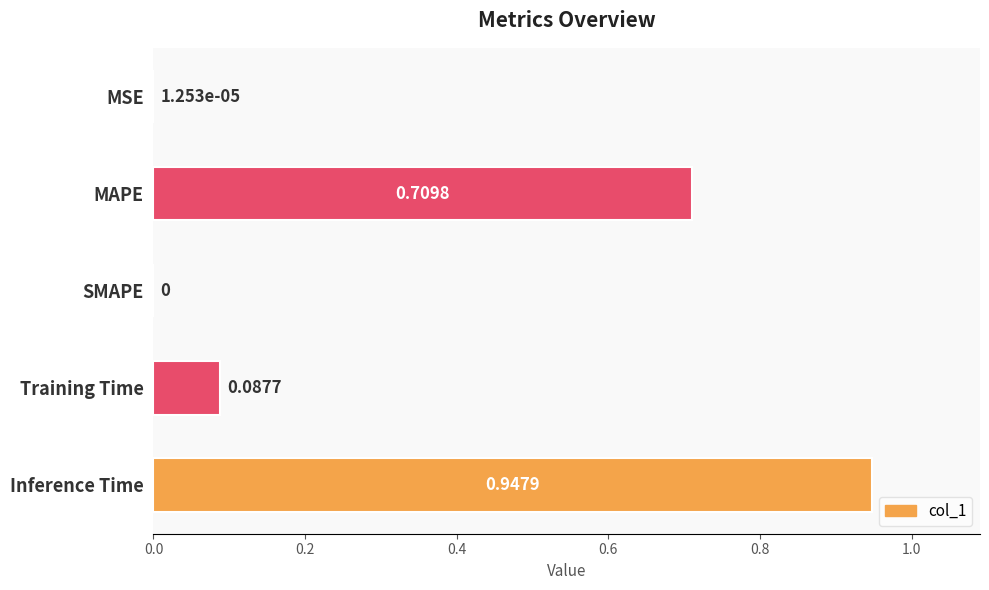

What is the sum of all values?

1.7